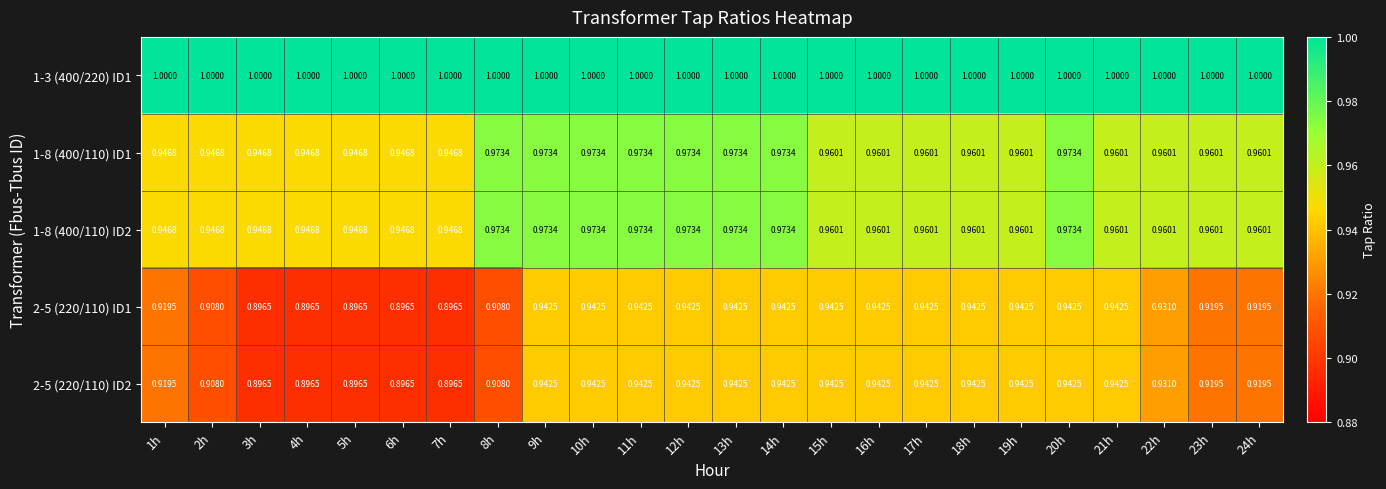

Is the value of 1-8 (400/110) ID1 at 10h greater than the value of 2-5 (220/110) ID2 at 15h?

Yes